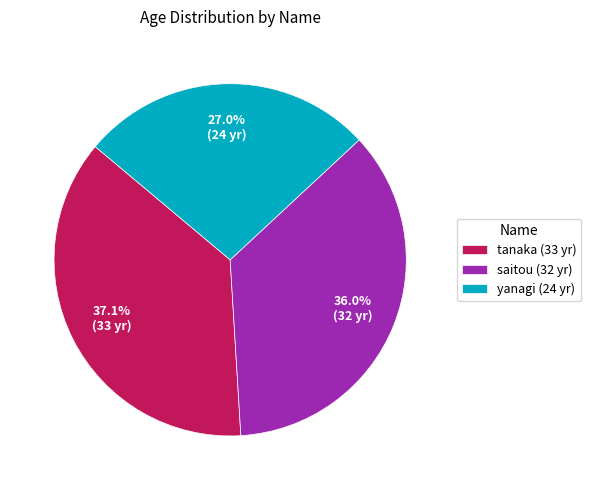

Does tanaka represent more than half of the total?

No